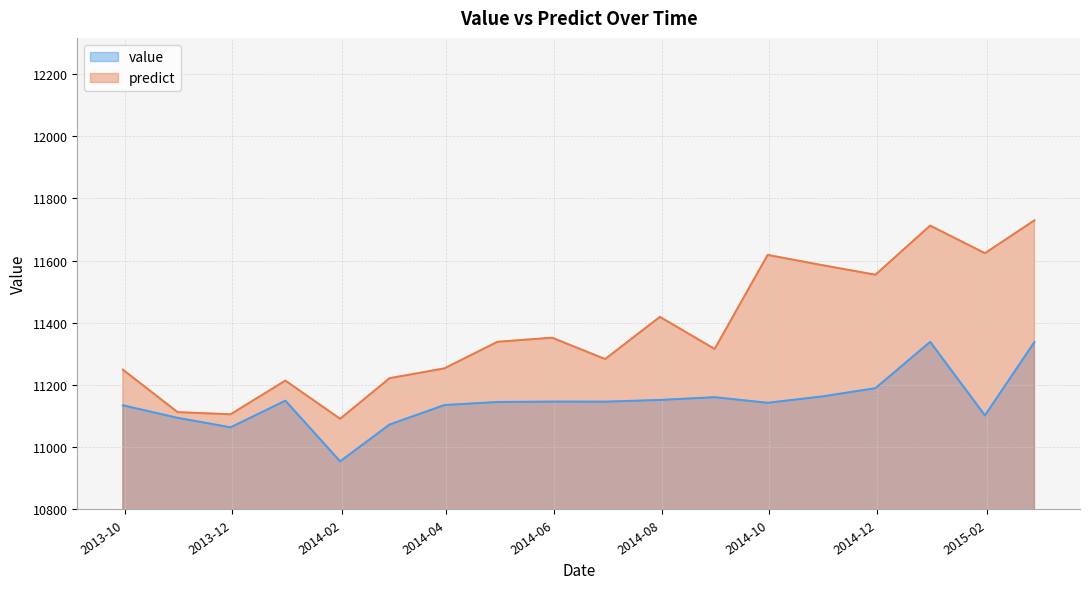

True or false: predict has more than 0 interior local peaks.

True